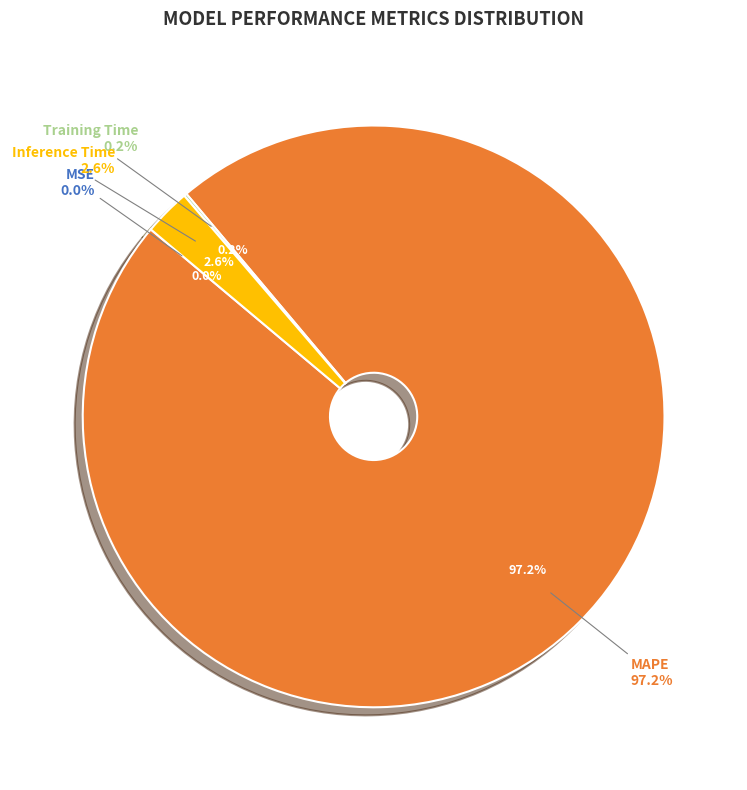

What percentage do MAPE and Training Time together represent?

97.4%